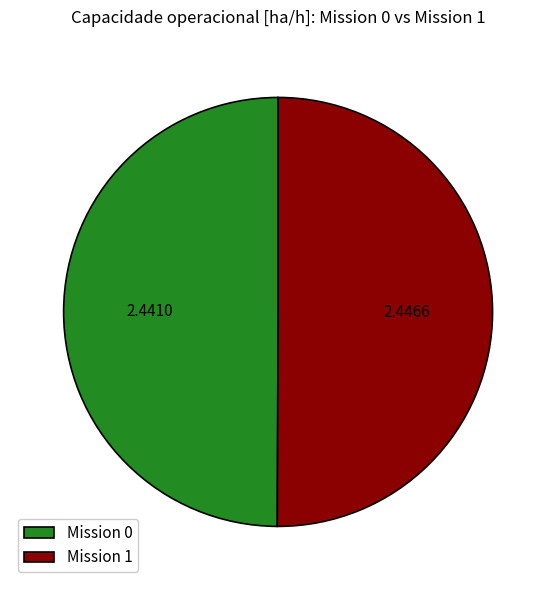

How many slices are in this pie chart?

2